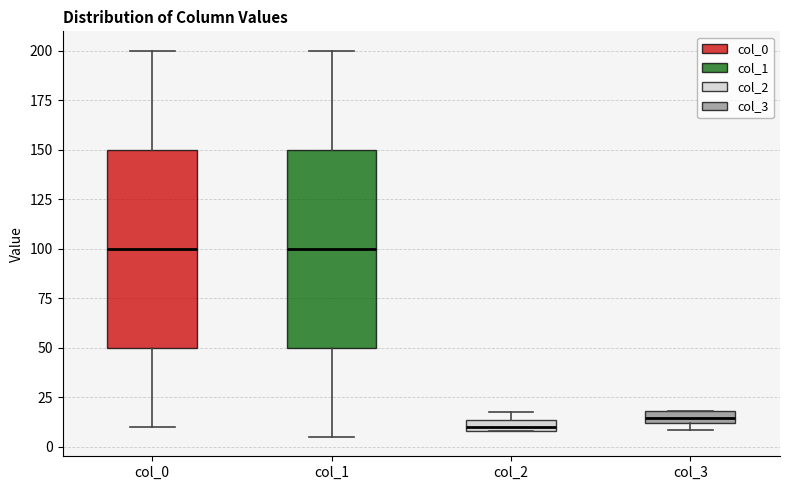

Where is the upper edge of the box for col_1 on the y-axis? The values are not printed on the chart, so give them approximately, as read against the axis.

150